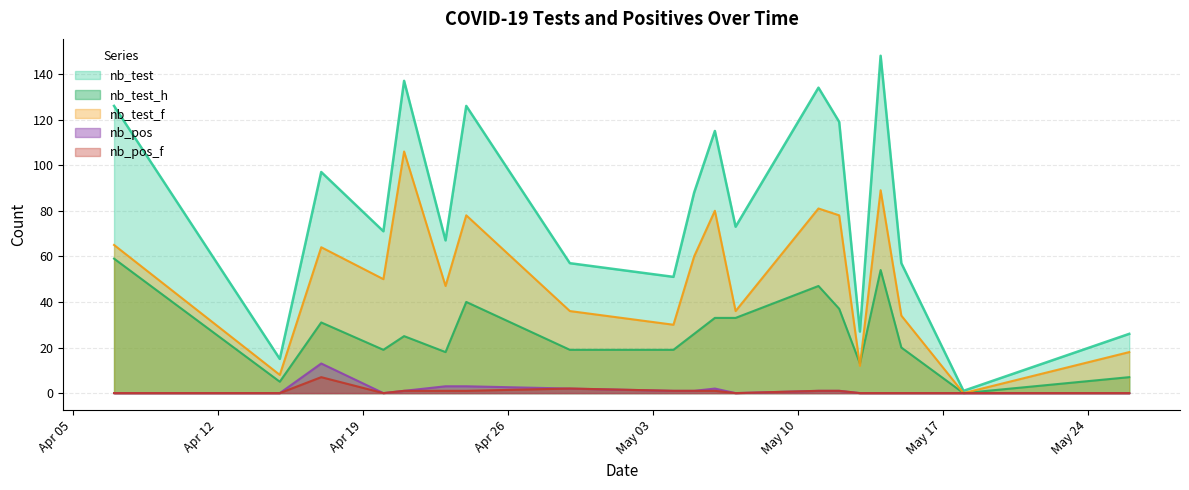

Where is the first local maximum for nb_test_h?

2020-04-17